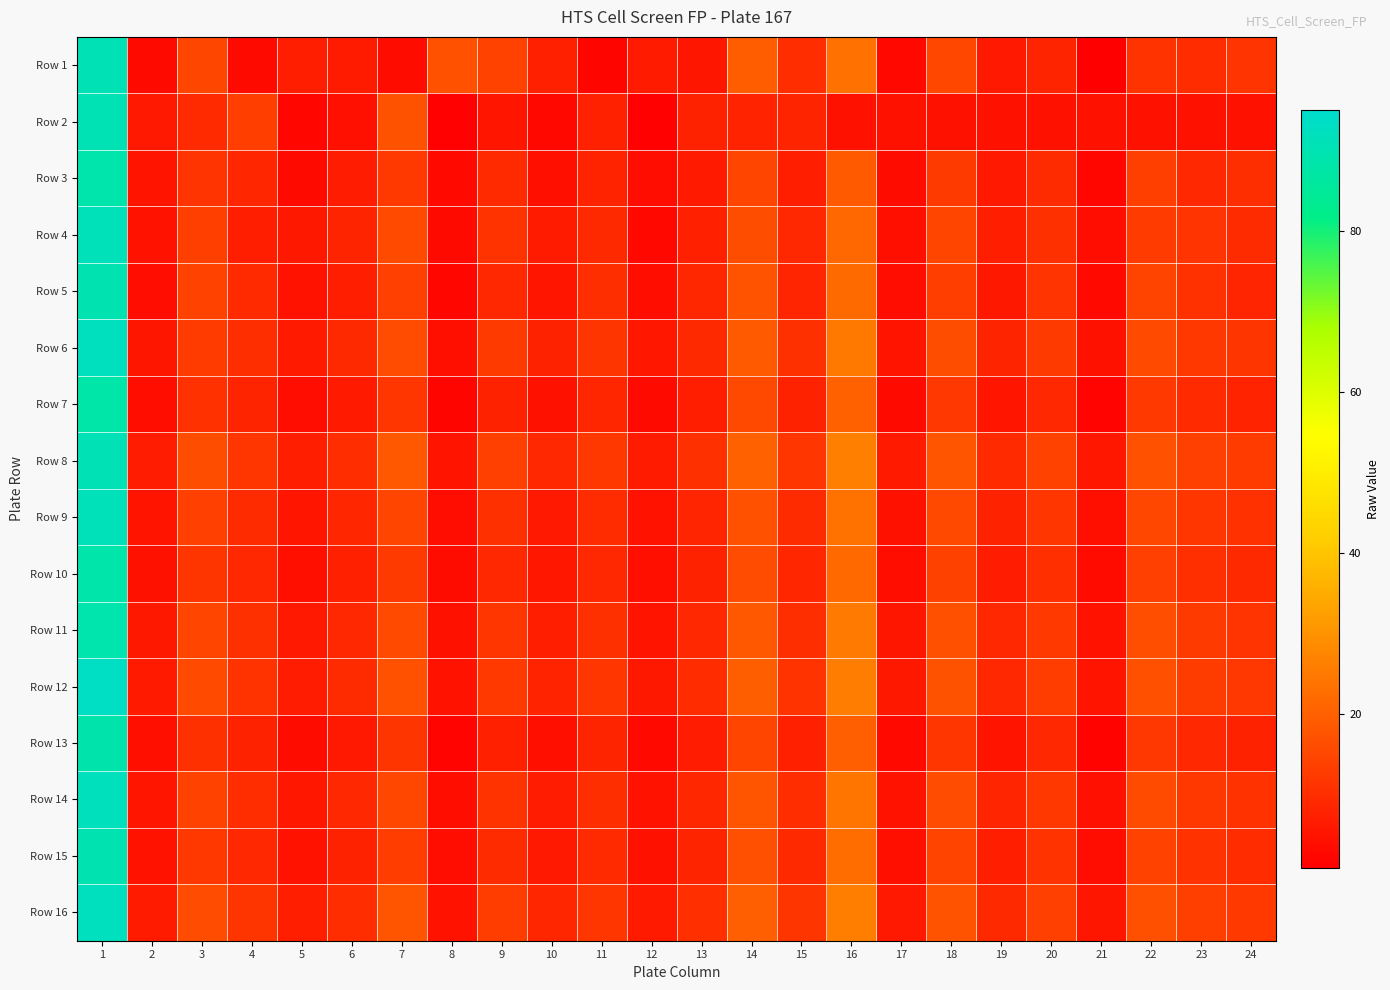

What is the difference between the highest and lowest values at 11?

10.0